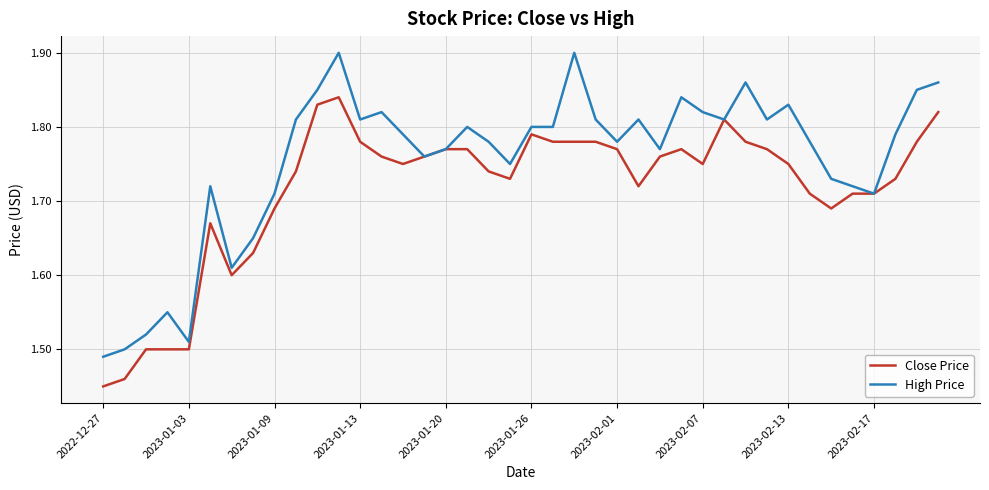

Which series has the largest range (max minus min)?

High Price